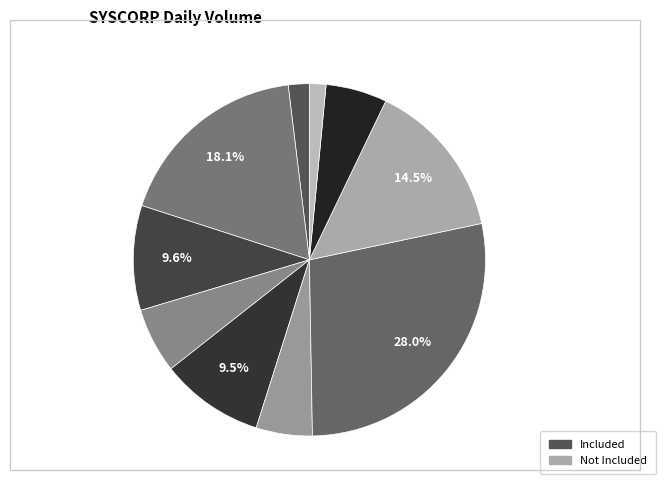

To the nearest percent, what is the difference between the largest and smallest slice percentages?

27%